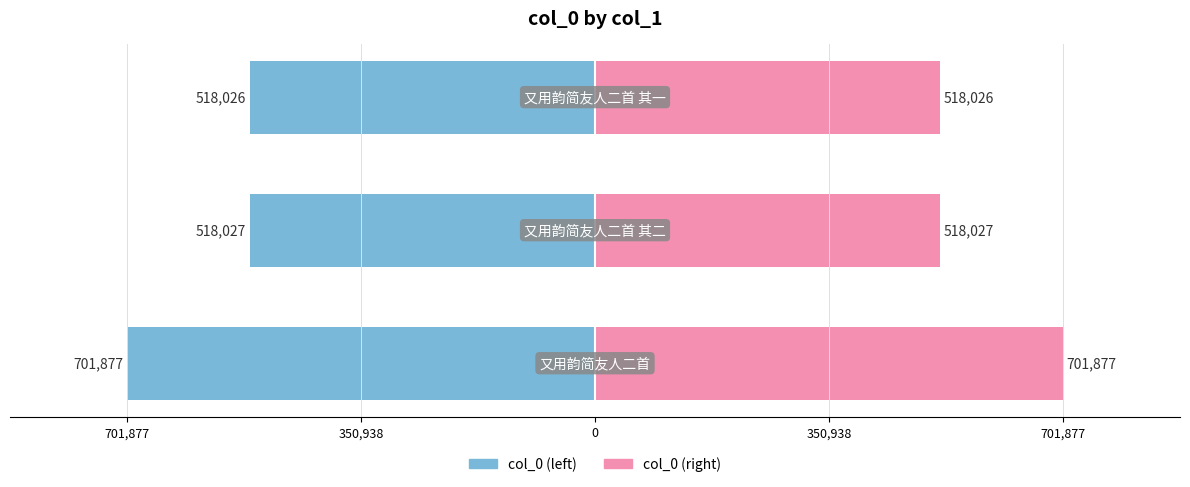

At 350,938, list the series in order from smallest to largest.

col_0 (left), col_0 (right)